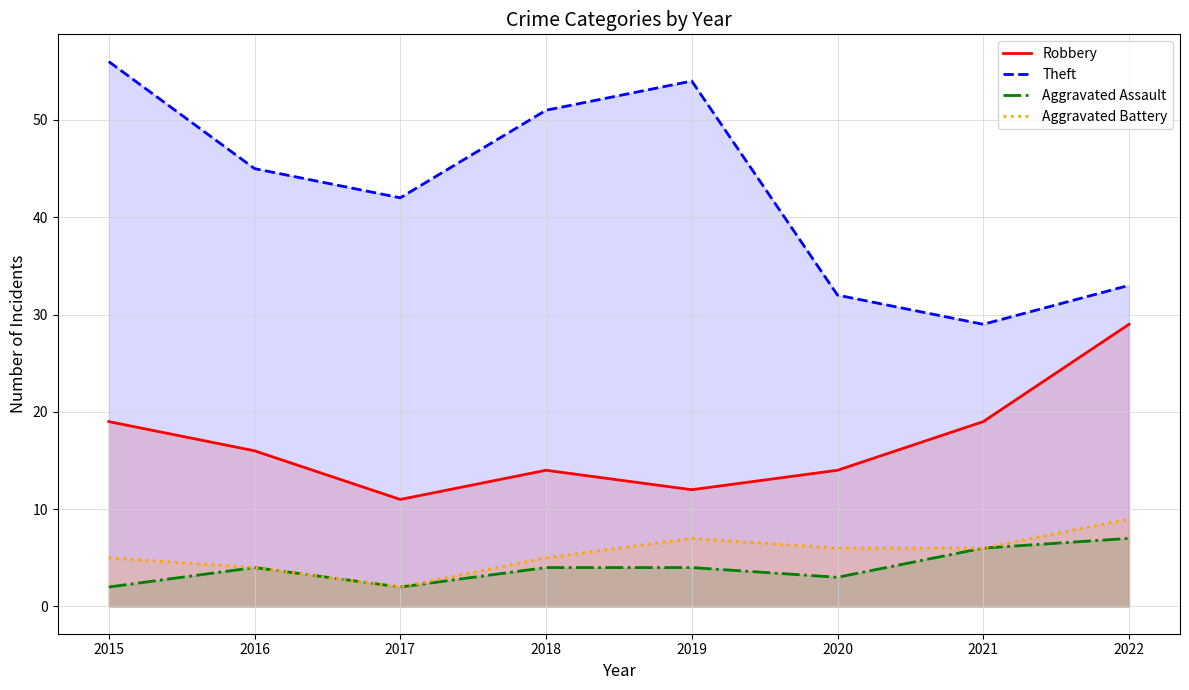

What are all the series names shown in the legend?

Robbery, Theft, Aggravated Assault, Aggravated Battery